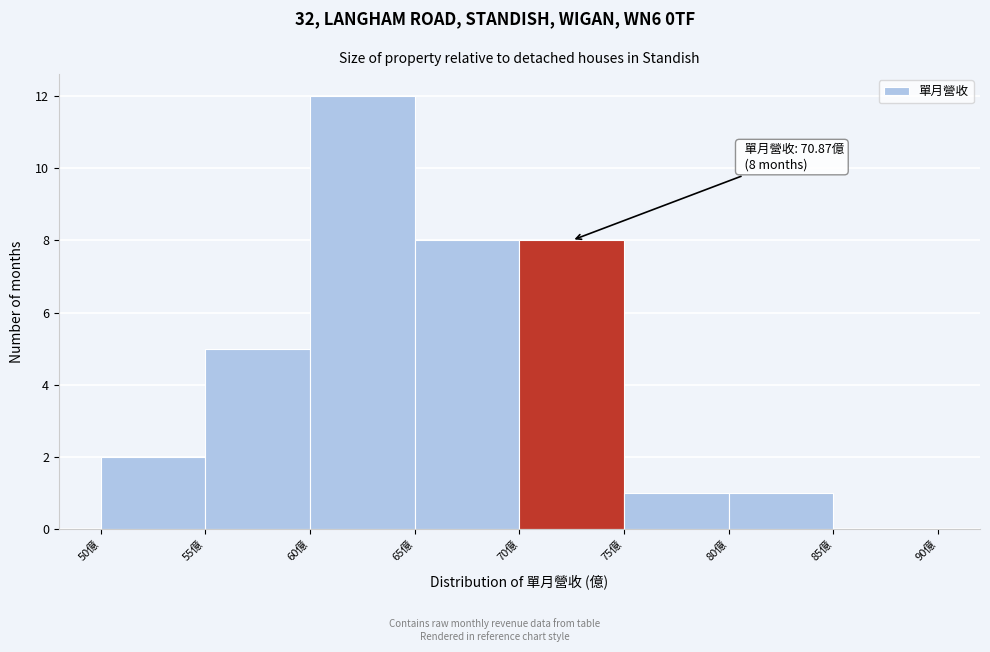

Which range on the x-axis has the tallest bar?

60 to 65